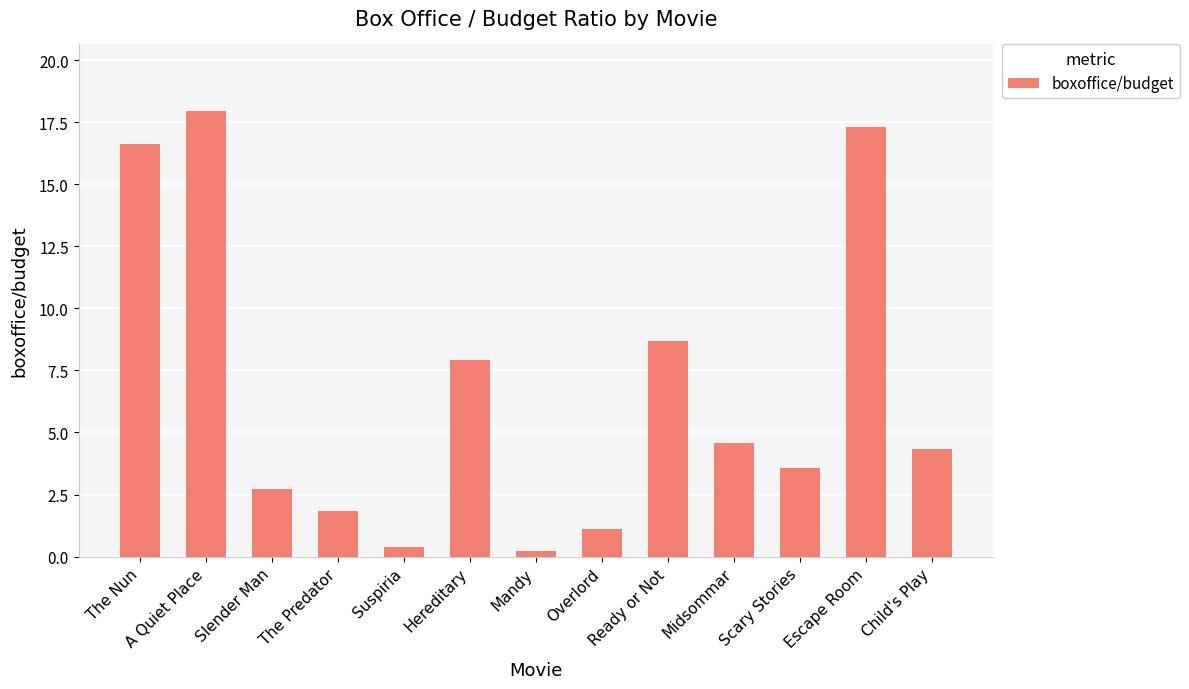

The value at Ready or Not is 8.7. True or false?

True